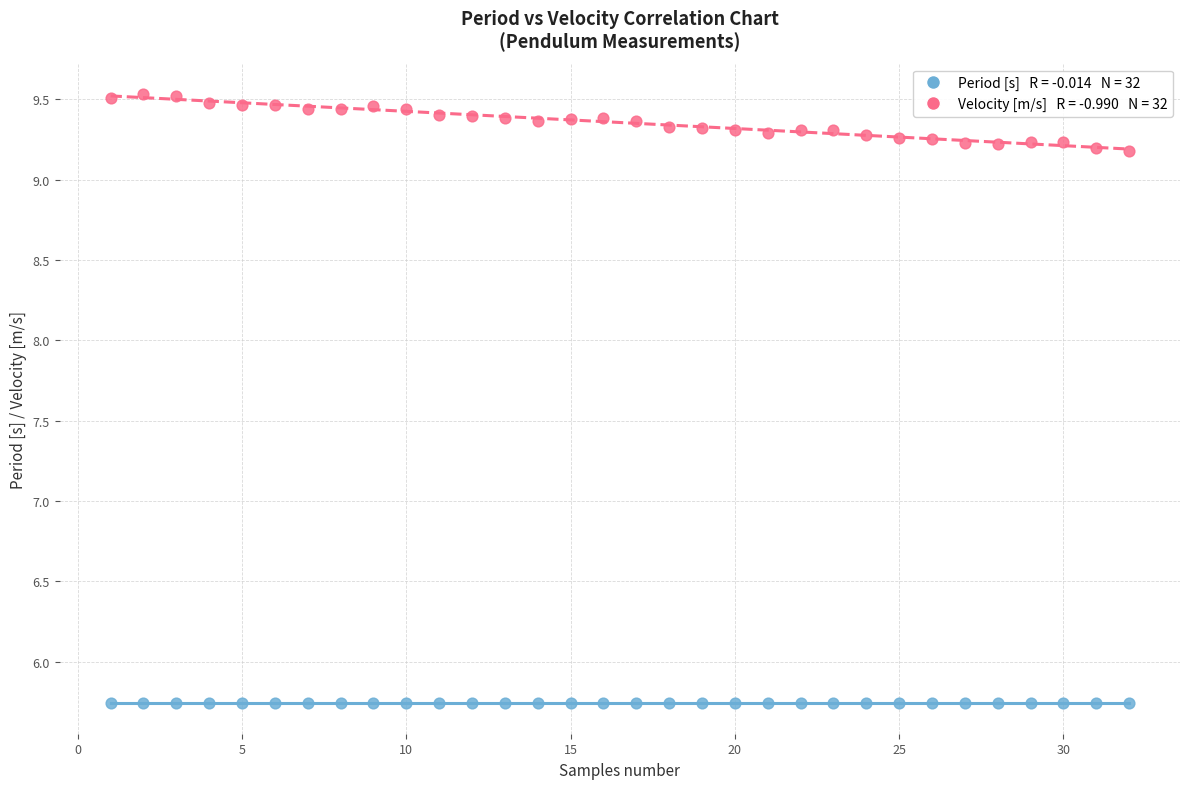

Across all data points, what is the range of Y values (max minus min)?

3.8